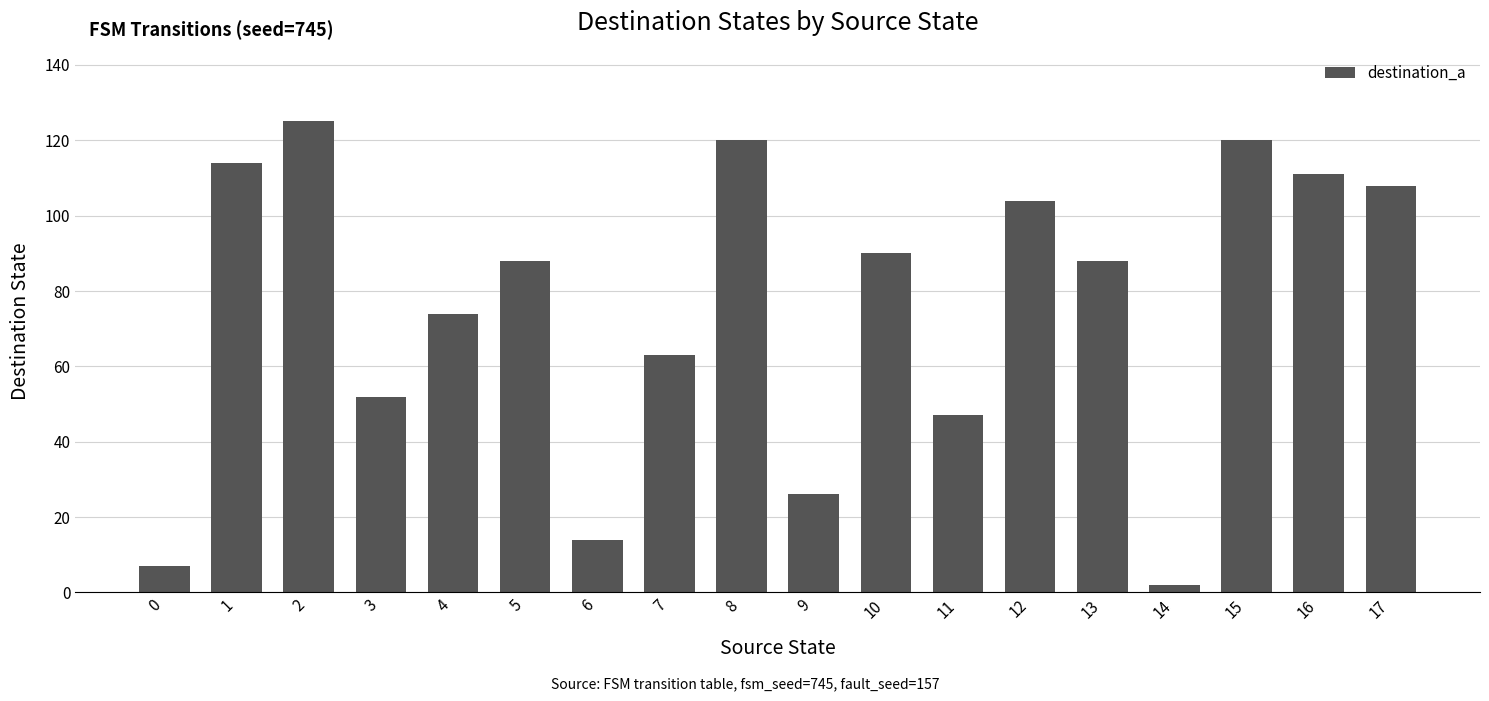

At which label does the data first exceed 88?

1